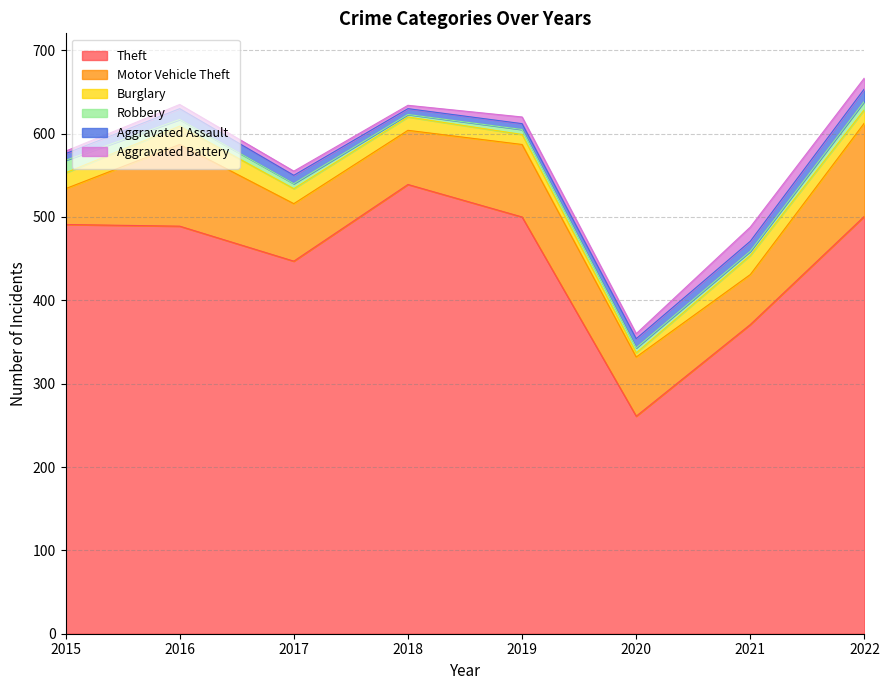

How many lines are shown in the chart?

6